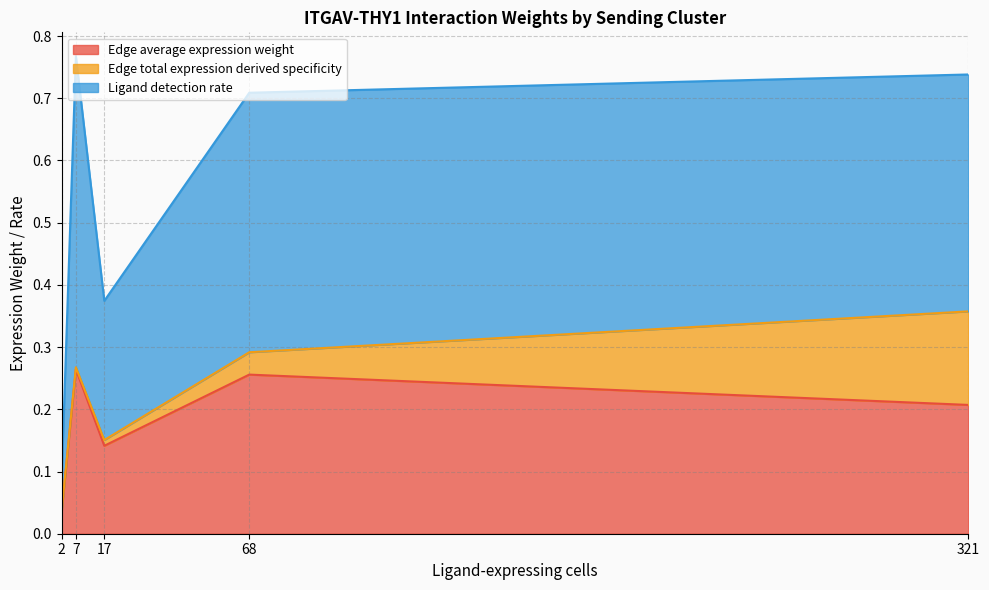

Does the chart have visible grid lines?

Yes